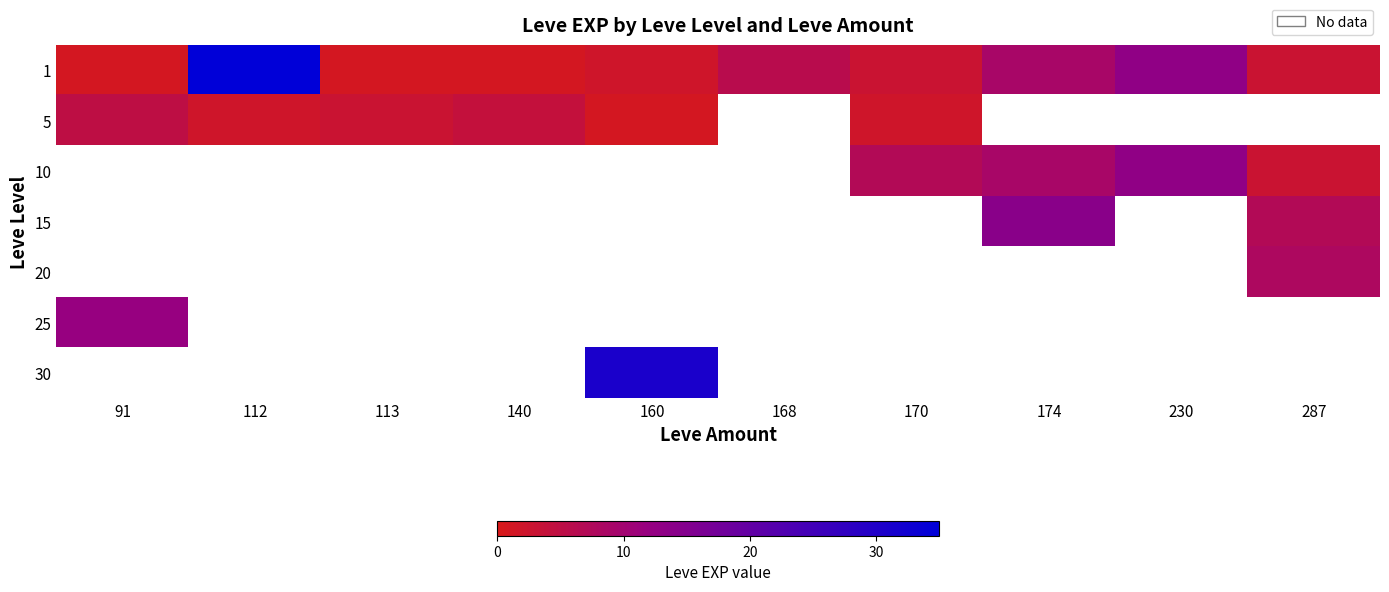

Which label corresponds to the smallest value in the chart?

91